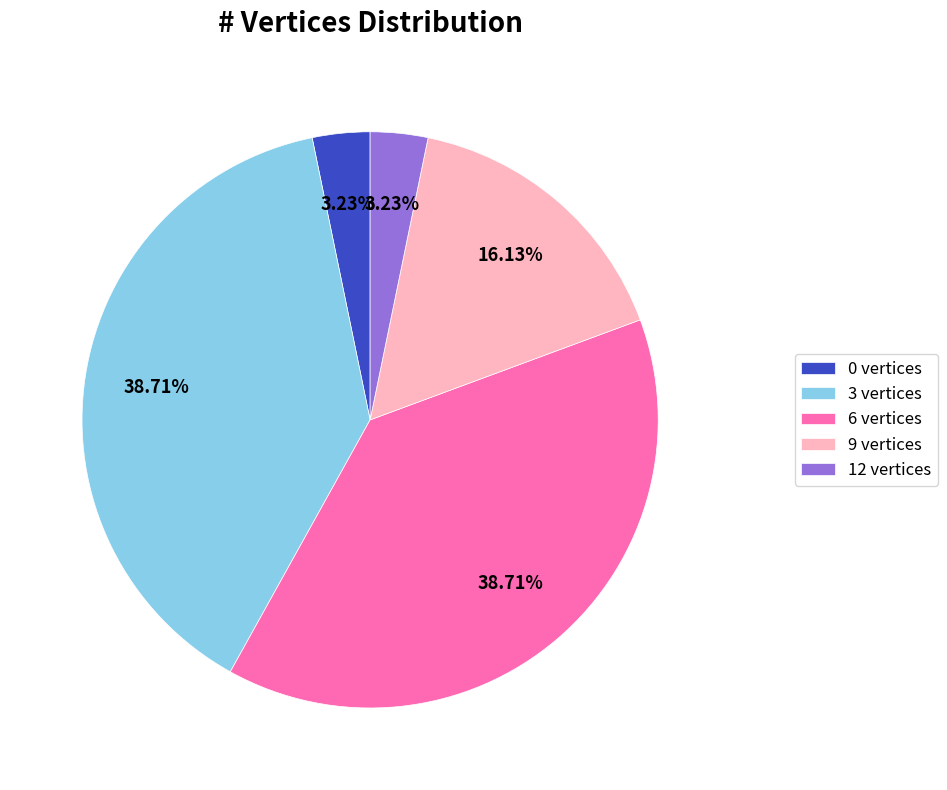

To the nearest percent, what is the combined percentage of 3 vertices and 0 vertices?

42%